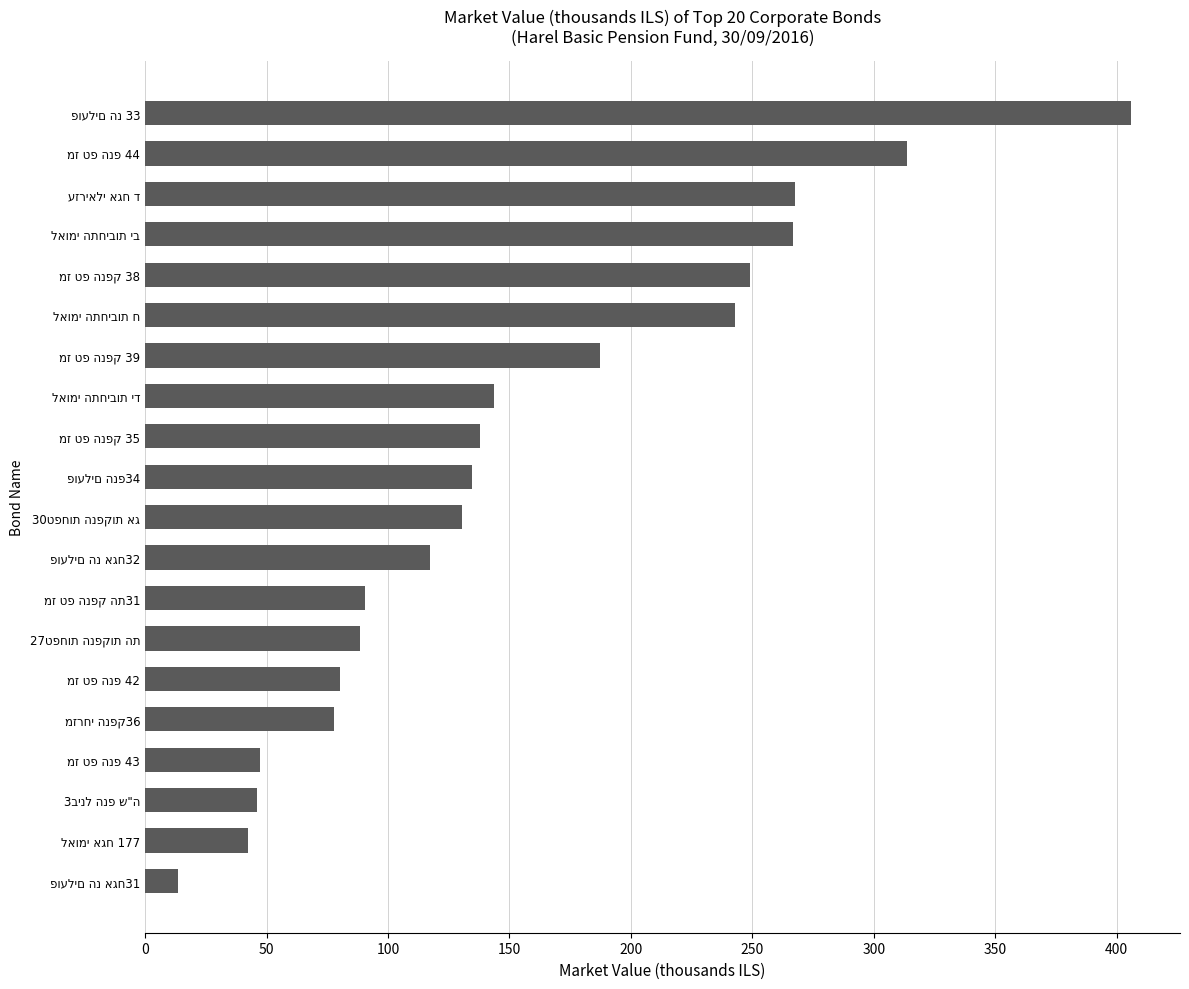

What is the difference between the maximum and second lowest values?

363.5